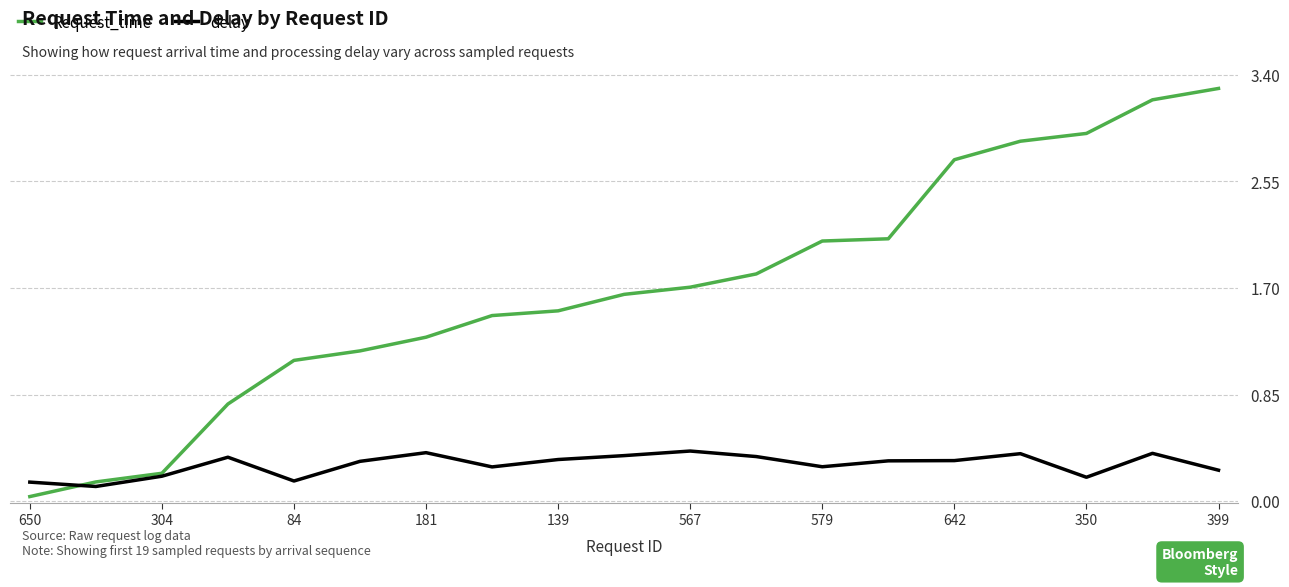

Which series has the largest range (max minus min)?

Request_time